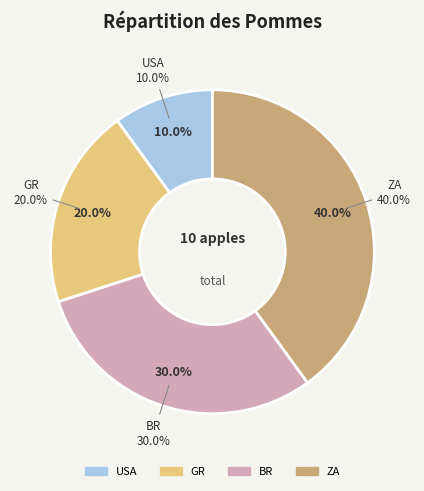

Which slice is the smallest?

USA